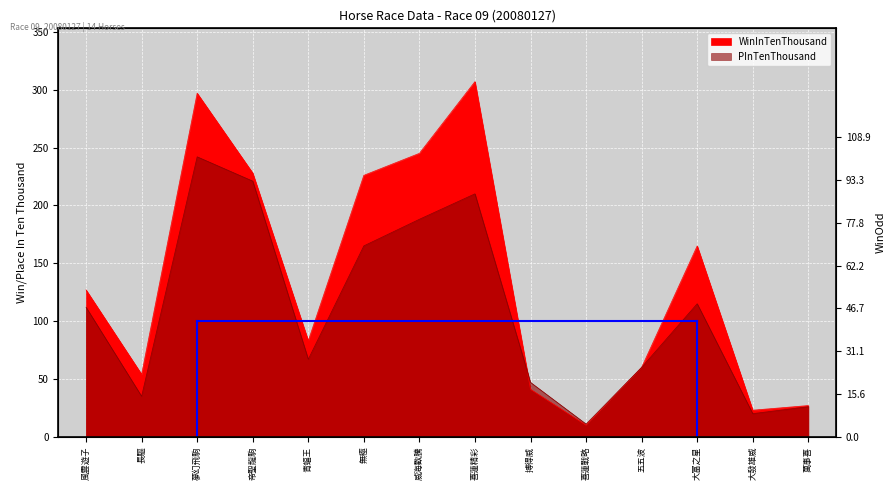

Does the chart display data point markers on the line(s)?

No